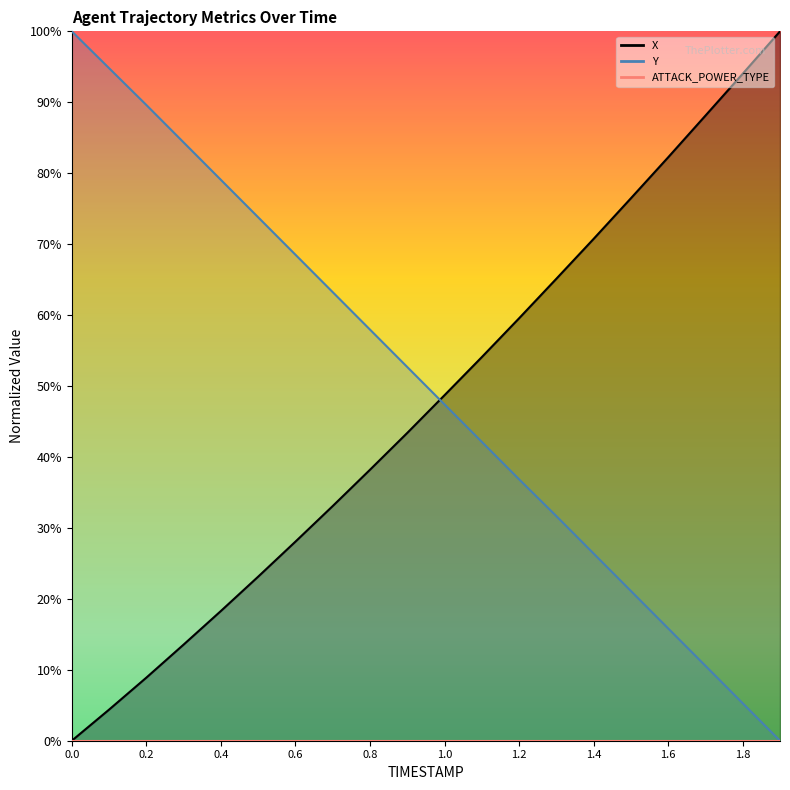

What is the spread (max minus min) of values at 1.0?

1.3